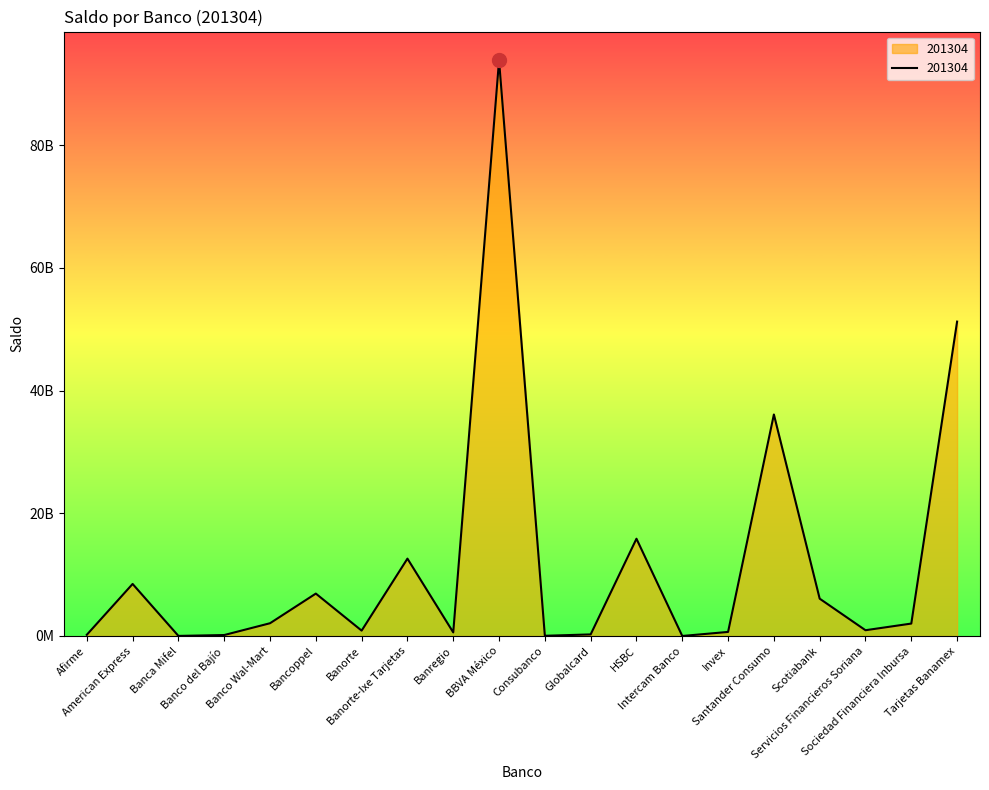

The chart shows a value of 6914778840.9 at Bancoppel. True or false?

True